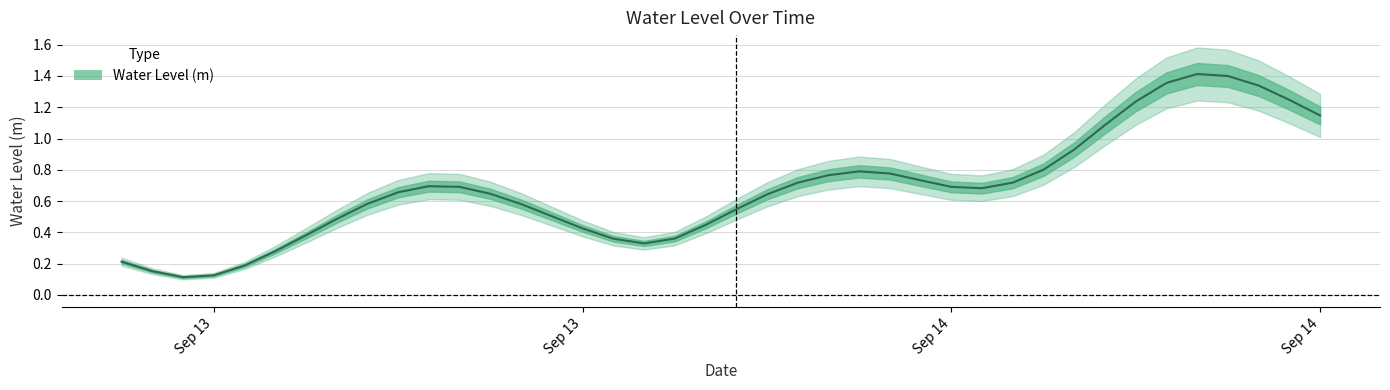

The chart shows a value of 0.1 at Sep 13. True or false?

False